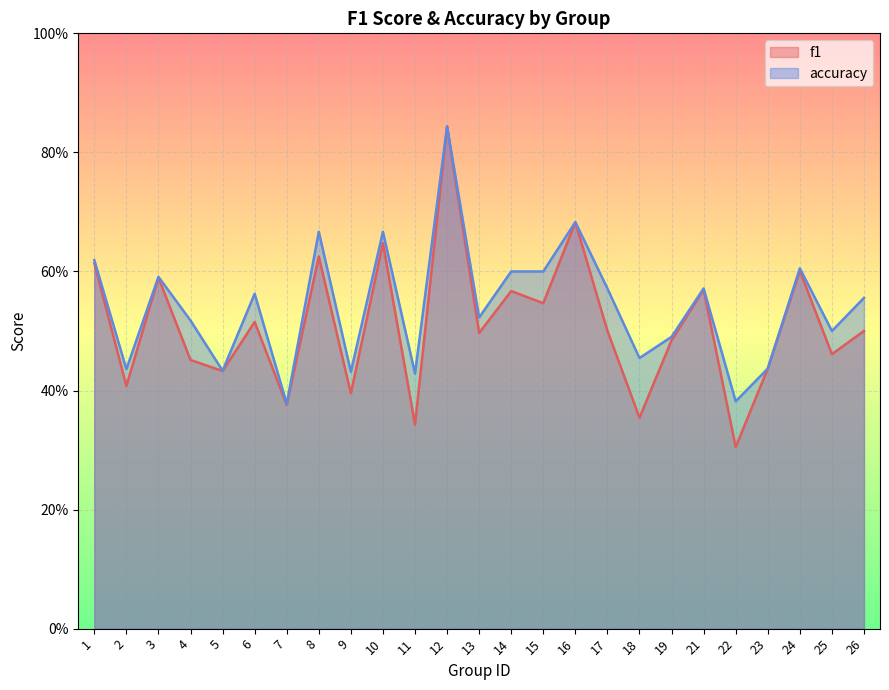

In f1, how many points are higher than both neighbors (excluding endpoints)?

9